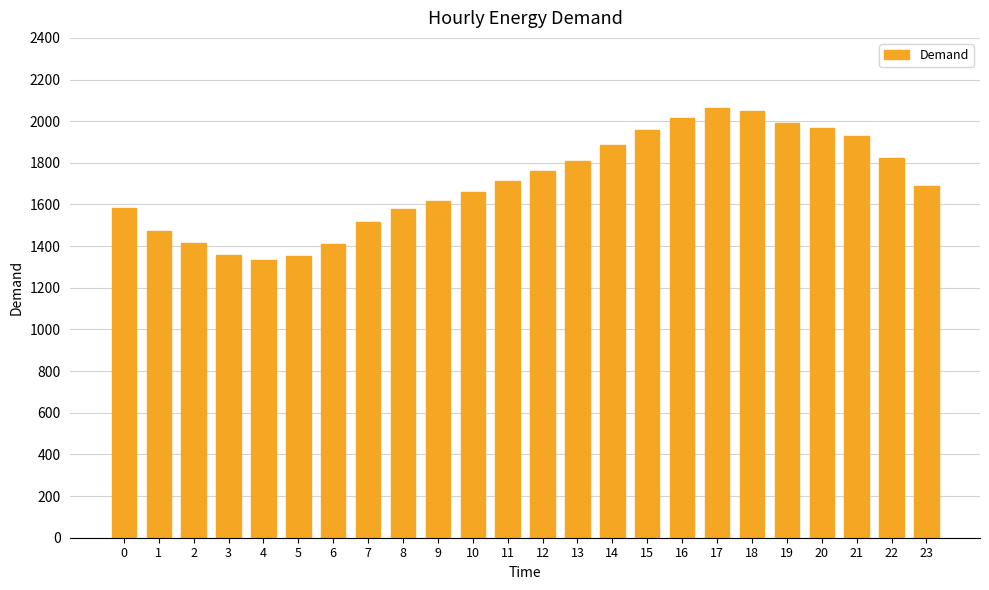

Is it true that the value at 19 is 1991.2?

True